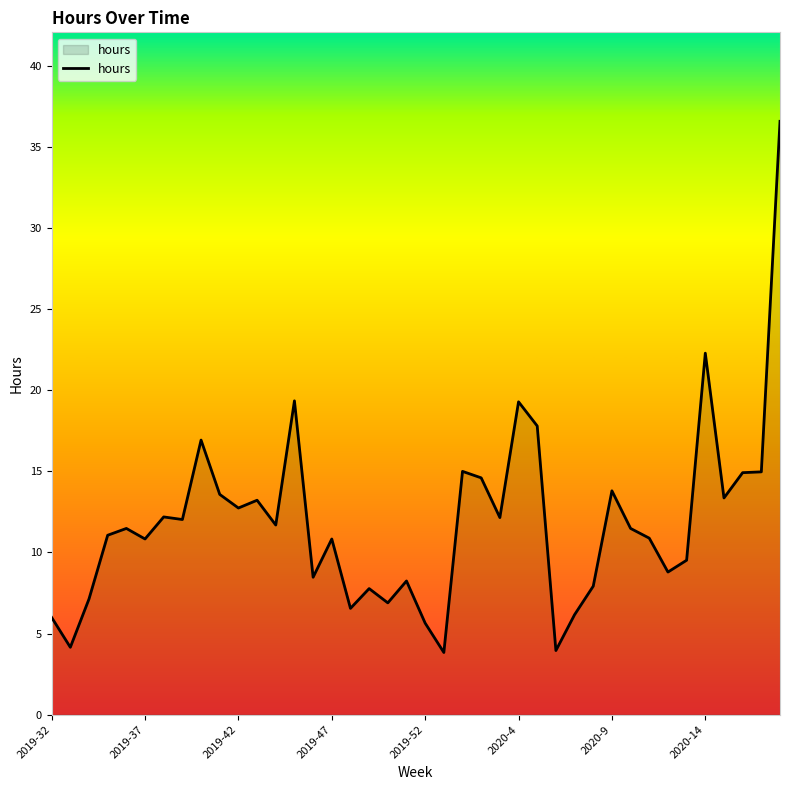

What is the difference between the maximum and minimum values?

32.8